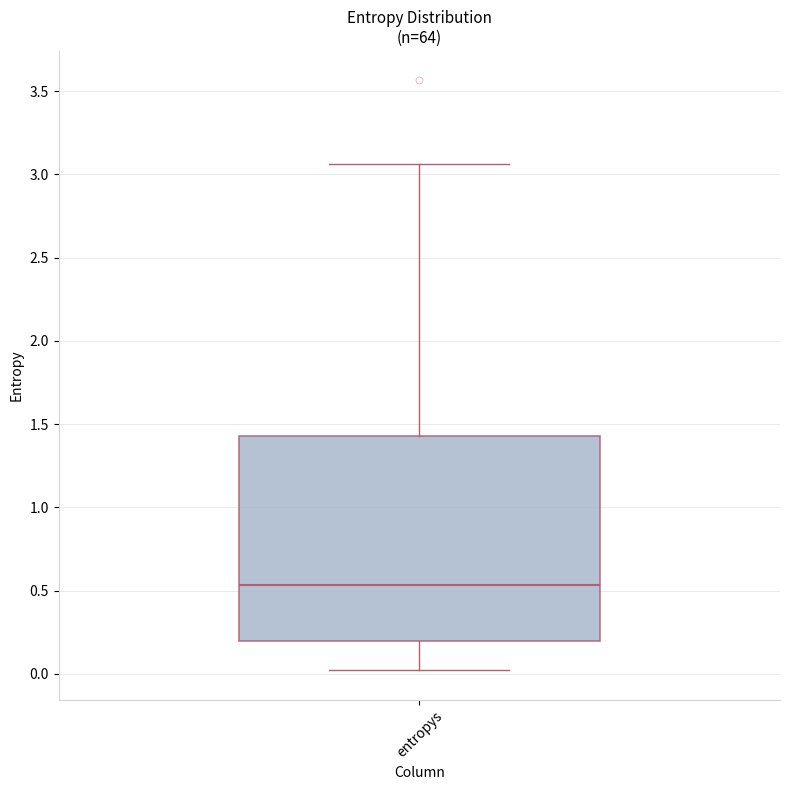

Read this box plot against the y-axis: the position of the median line, the range covered by the box, and the ends of both whiskers. The values are not printed on the chart, so give them approximately, as read against the axis.

median 0.55, box 0.20 to 1.45, whiskers 0.00 to 3.05